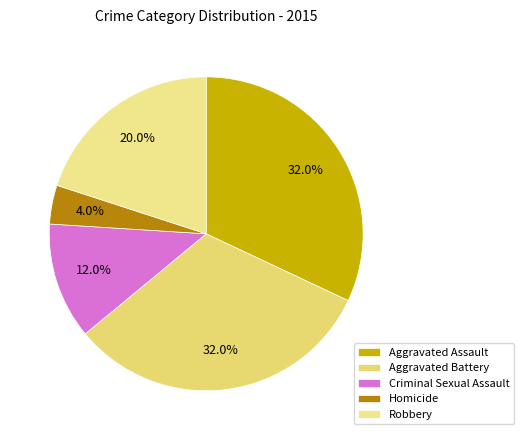

Which category has the biggest portion of the pie?

Aggravated Assault